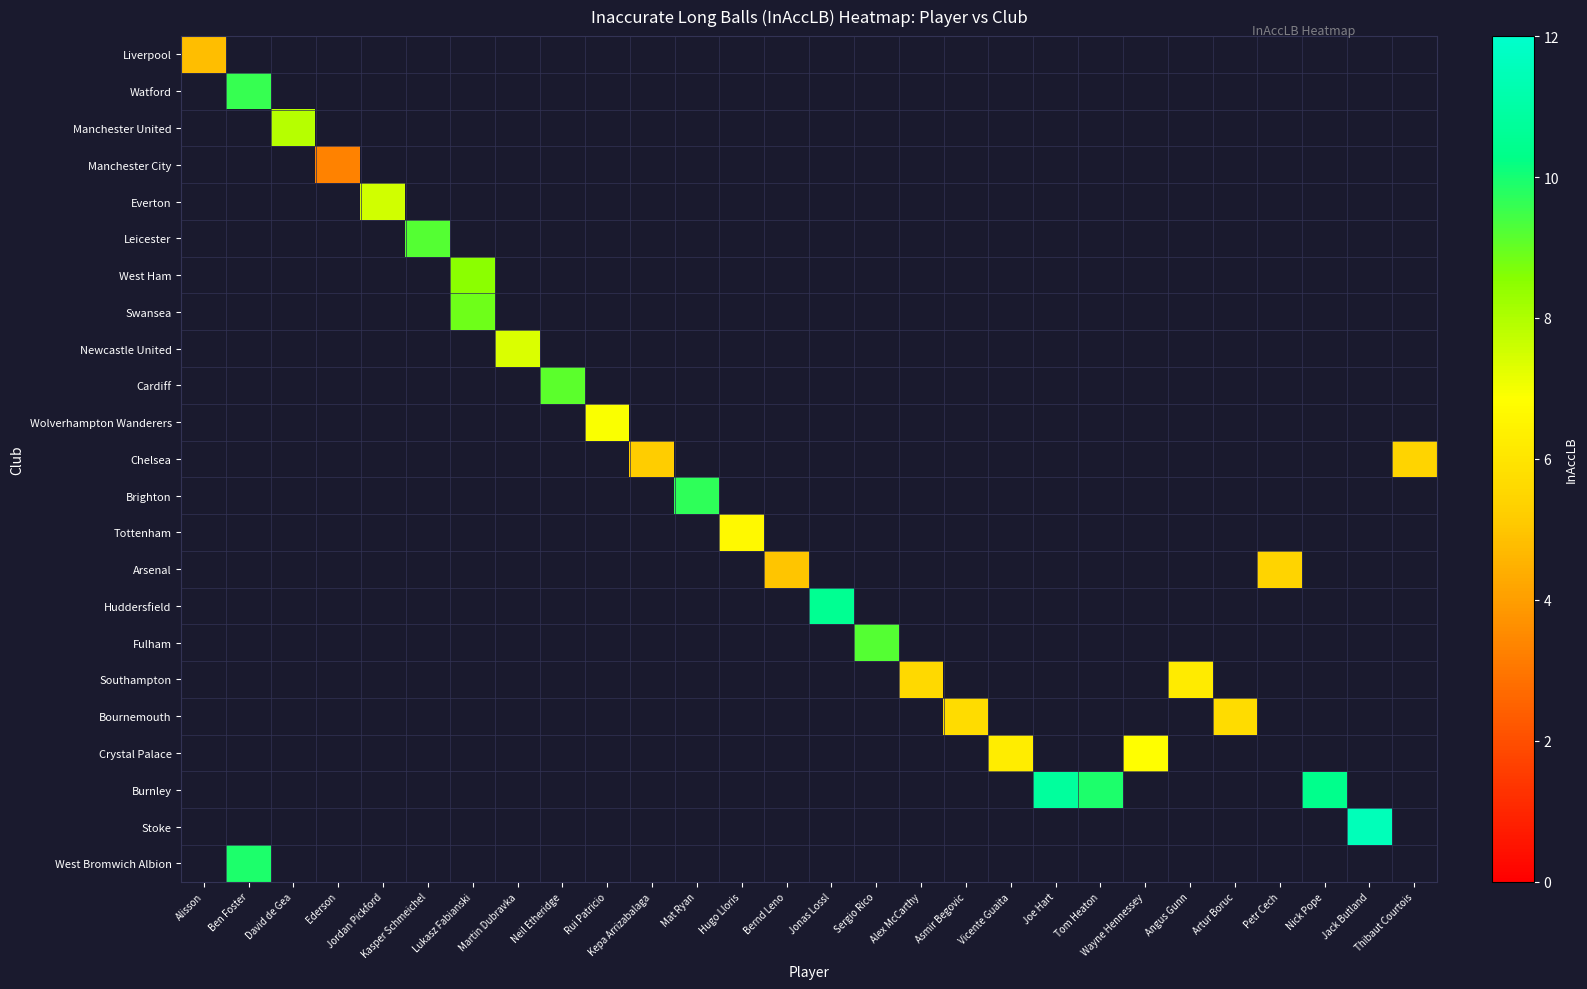

Which label corresponds to the smallest value in the chart?

Ederson